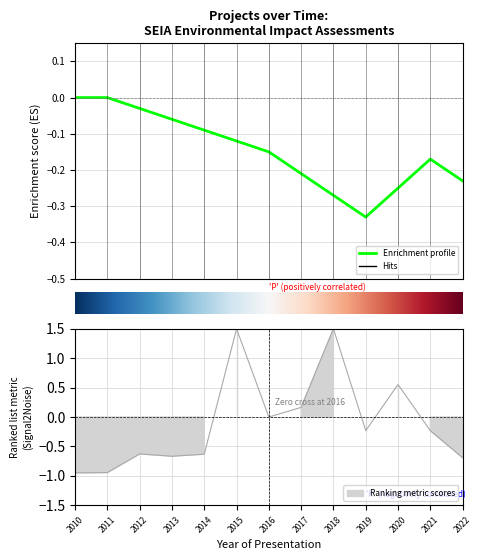

Read the value at 2019.

-0.2